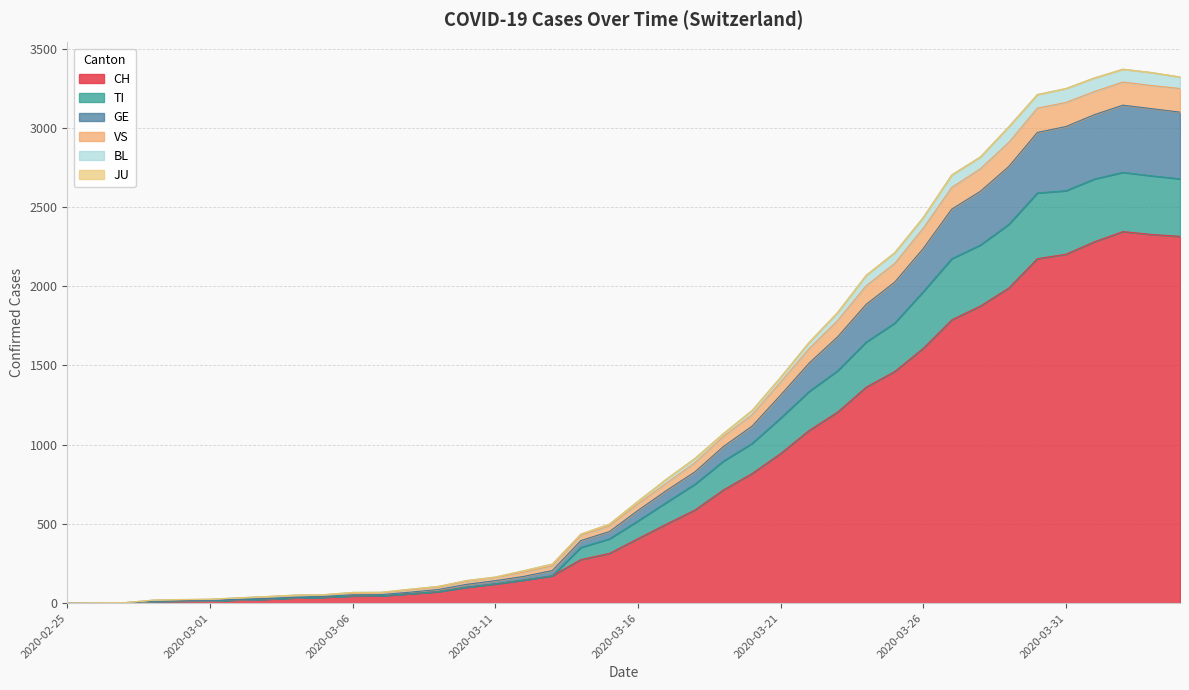

What is the label of the 36th point from the left?

2020-03-31